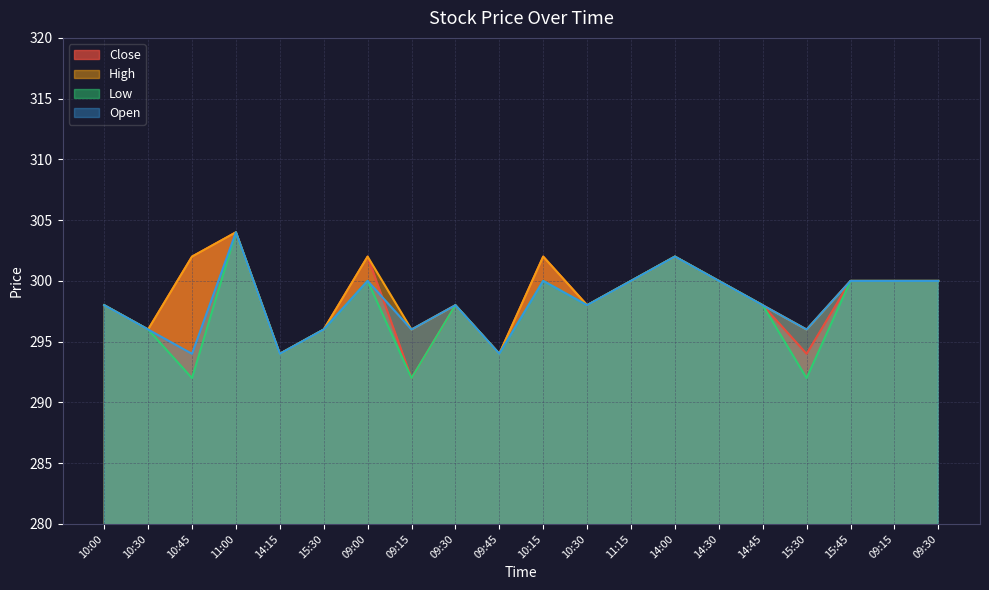

What is the average value of the High series?

299